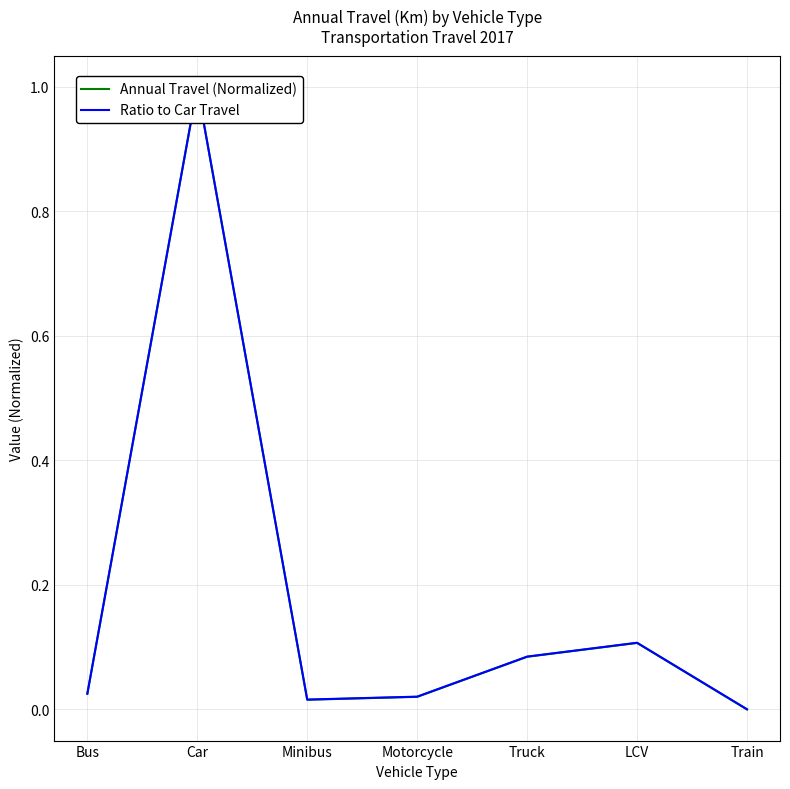

List the labels in order of Annual Travel (Normalized) value, largest first.

Car, LCV, Truck, Bus, Motorcycle, Minibus, Train